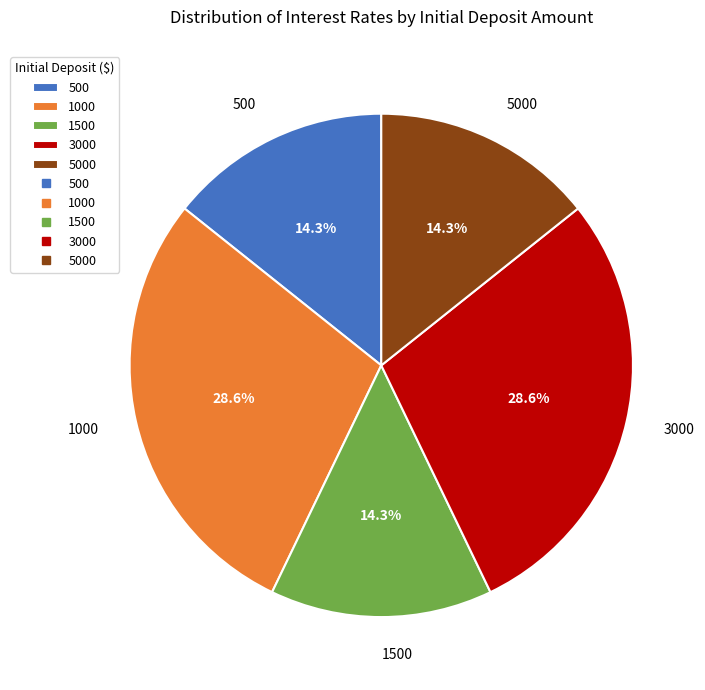

What percentage is the 1000 slice, to the nearest percent?

29%